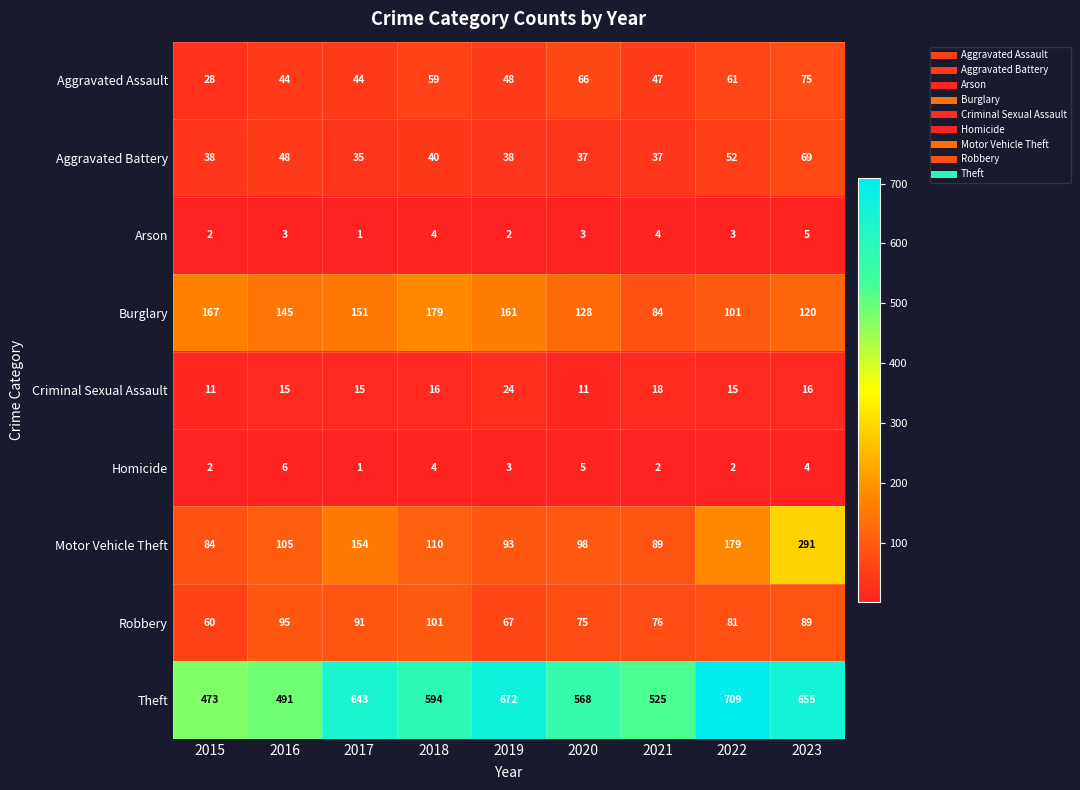

What is the spread (max minus min) of values at 2023?

651